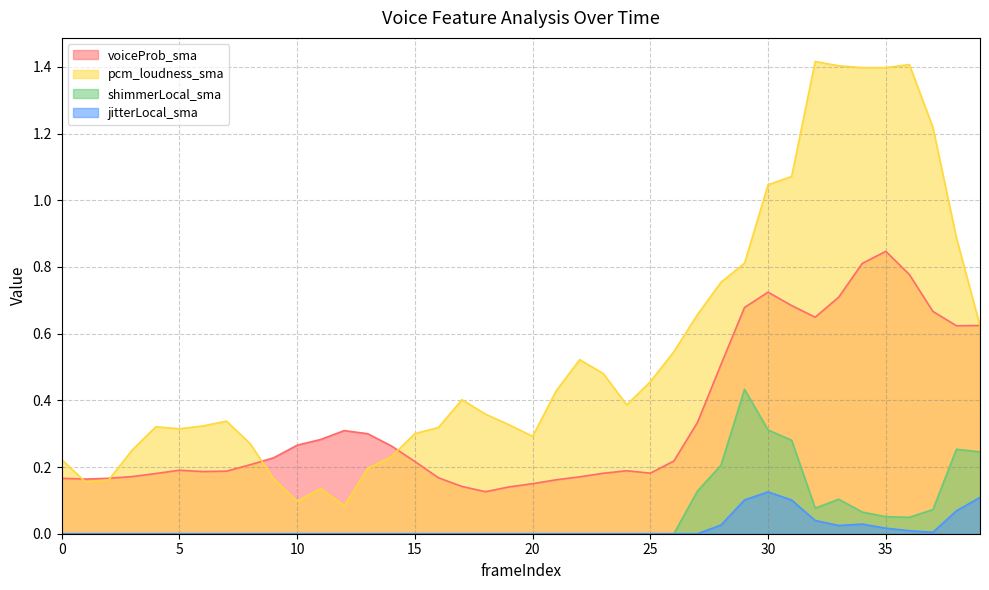

Reading left to right, extract all data points from this chart.

voiceProb_sma: 0=0.2	1=0.2	2=0.2	3=0.2	4=0.2	5=0.2	6=0.2	7=0.2	8=0.2	9=0.2	10=0.3	11=0.3	12=0.3	13=0.3	14=0.3	15=0.2	16=0.2	17=0.1	18=0.1	19=0.1	20=0.2	21=0.2	22=0.2	23=0.2	24=0.2	25=0.2	26=0.2	27=0.3	28=0.5	29=0.7	30=0.7	31=0.7	32=0.6	33=0.7	34=0.8	35=0.8	36=0.8	37=0.7	38=0.6	39=0.6
pcm_loudness_sma: 0=0.2	1=0.2	2=0.2	3=0.3	4=0.3	5=0.3	6=0.3	7=0.3	8=0.3	9=0.2	10=0.1	11=0.1	12=0.1	13=0.2	14=0.2	15=0.3	16=0.3	17=0.4	18=0.4	19=0.3	20=0.3	21=0.4	22=0.5	23=0.5	24=0.4	25=0.5	26=0.5	27=0.7	28=0.8	29=0.8	30=1.0	31=1.1	32=1.4	33=1.4	34=1.4	35=1.4	36=1.4	37=1.2	38=0.9	39=0.6
shimmerLocal_sma: 0=0.0	1=0.0	2=0.0	3=0.0	4=0.0	5=0.0	6=0.0	7=0.0	8=0.0	9=0.0	10=0.0	11=0.0	12=0.0	13=0.0	14=0.0	15=0.0	16=0.0	17=0.0	18=0.0	19=0.0	20=0.0	21=0.0	22=0.0	23=0.0	24=0.0	25=0.0	26=0.0	27=0.1	28=0.2	29=0.4	30=0.3	31=0.3	32=0.1	33=0.1	34=0.1	35=0.1	36=0.0	37=0.1	38=0.3	39=0.2
jitterLocal_sma: 0=0.0	1=0.0	2=0.0	3=0.0	4=0.0	5=0.0	6=0.0	7=0.0	8=0.0	9=0.0	10=0.0	11=0.0	12=0.0	13=0.0	14=0.0	15=0.0	16=0.0	17=0.0	18=0.0	19=0.0	20=0.0	21=0.0	22=0.0	23=0.0	24=0.0	25=0.0	26=0.0	27=0.0	28=0.0	29=0.1	30=0.1	31=0.1	32=0.0	33=0.0	34=0.0	35=0.0	36=0.0	37=0.0	38=0.1	39=0.1